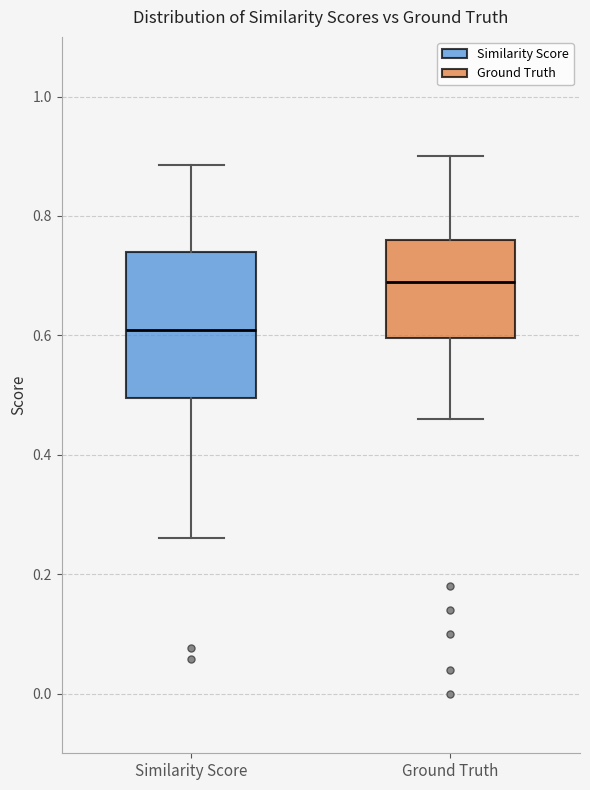

Reading left to right, transcribe this box plot: for each box, give where its median line is, the range the box spans, and where its two whiskers end, as read against the y-axis. The values are not printed on the chart, so give them approximately, as read against the axis.

Similarity Score: median 0.60, box 0.50 to 0.74, whiskers 0.26 to 0.88
Ground Truth: median 0.70, box 0.60 to 0.76, whiskers 0.46 to 0.90